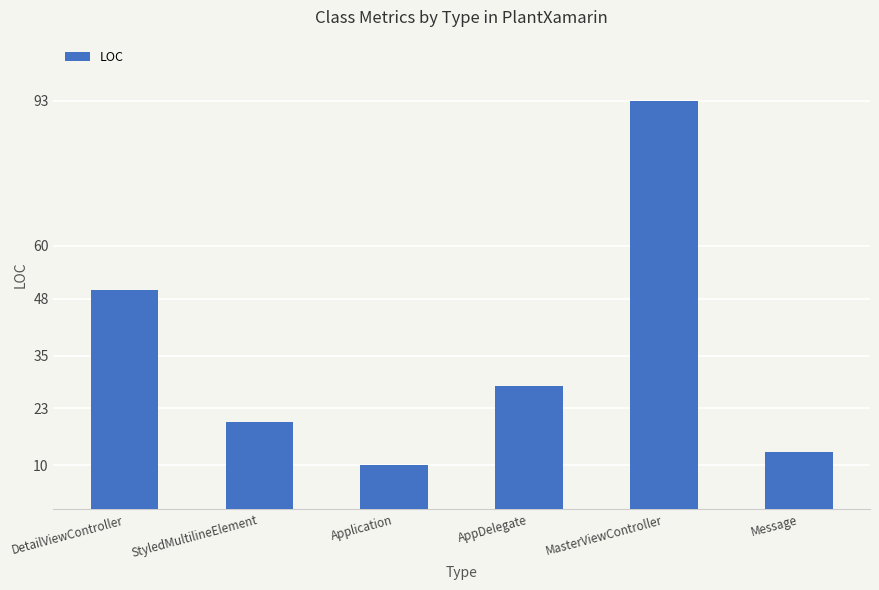

Reading right to left, transcribe all the data shown in this chart.

Message=13	MasterViewController=93	AppDelegate=28	Application=10	StyledMultilineElement=20	DetailViewController=50